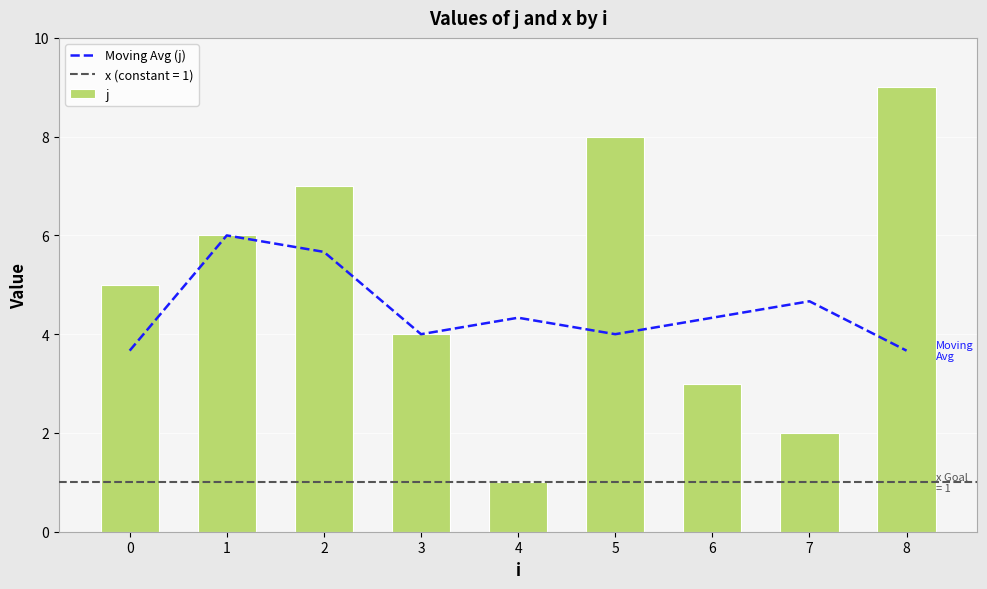

What is the minimum value for j?

1